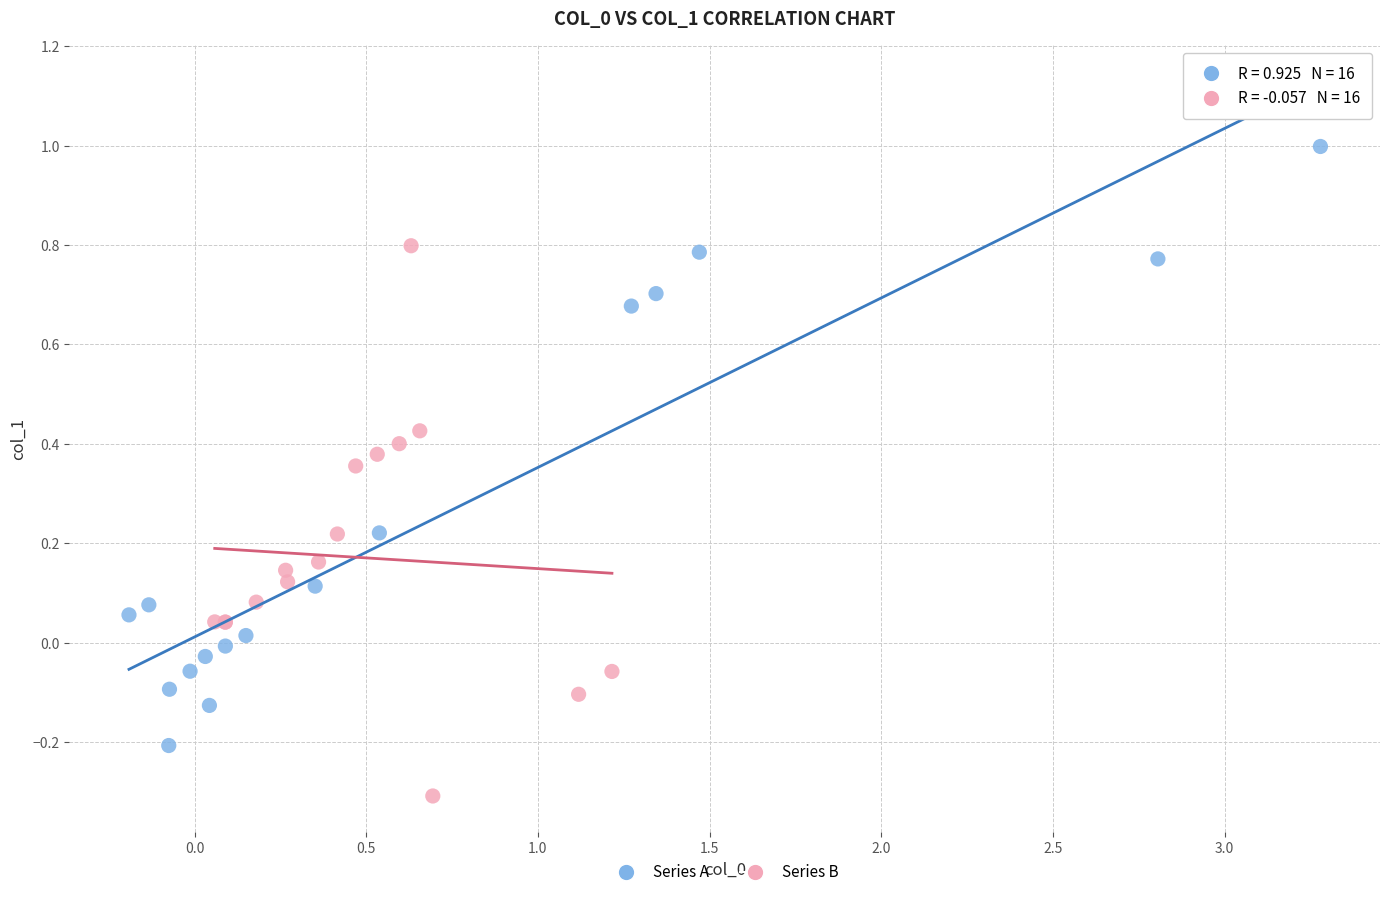

Which series contains the highest Y value?

Series A